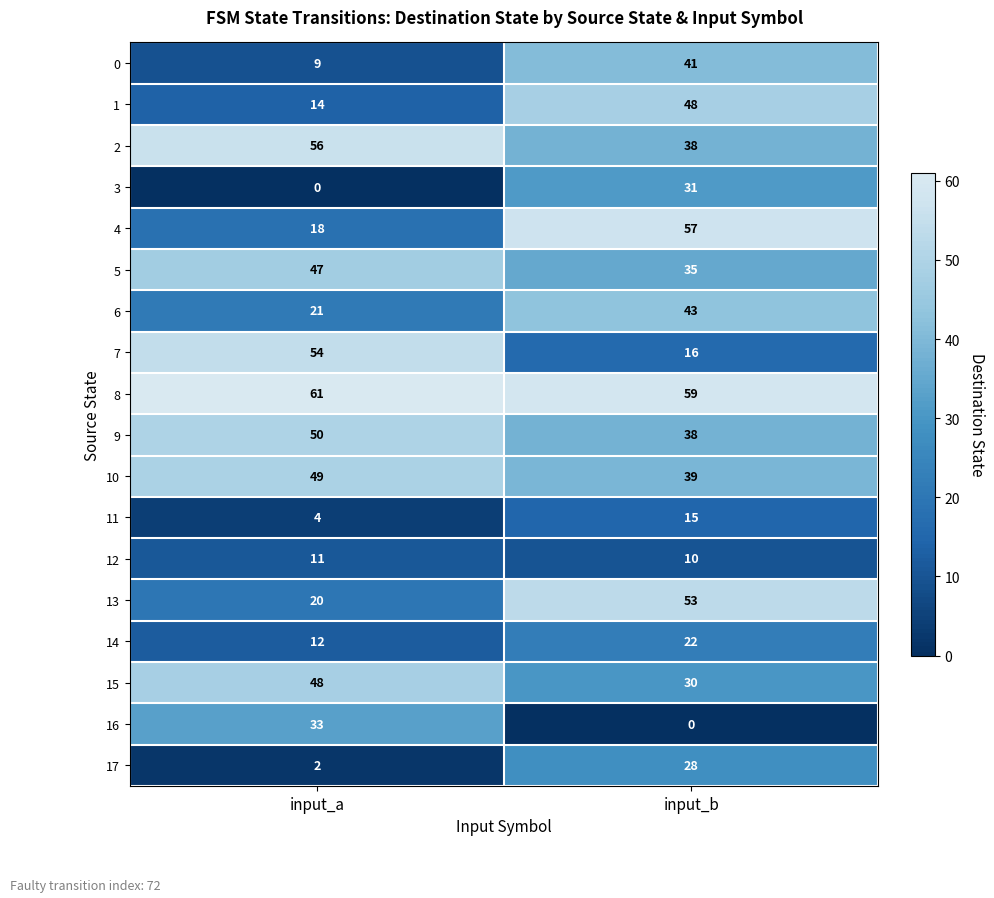

Which series has the largest total across all categories?

8